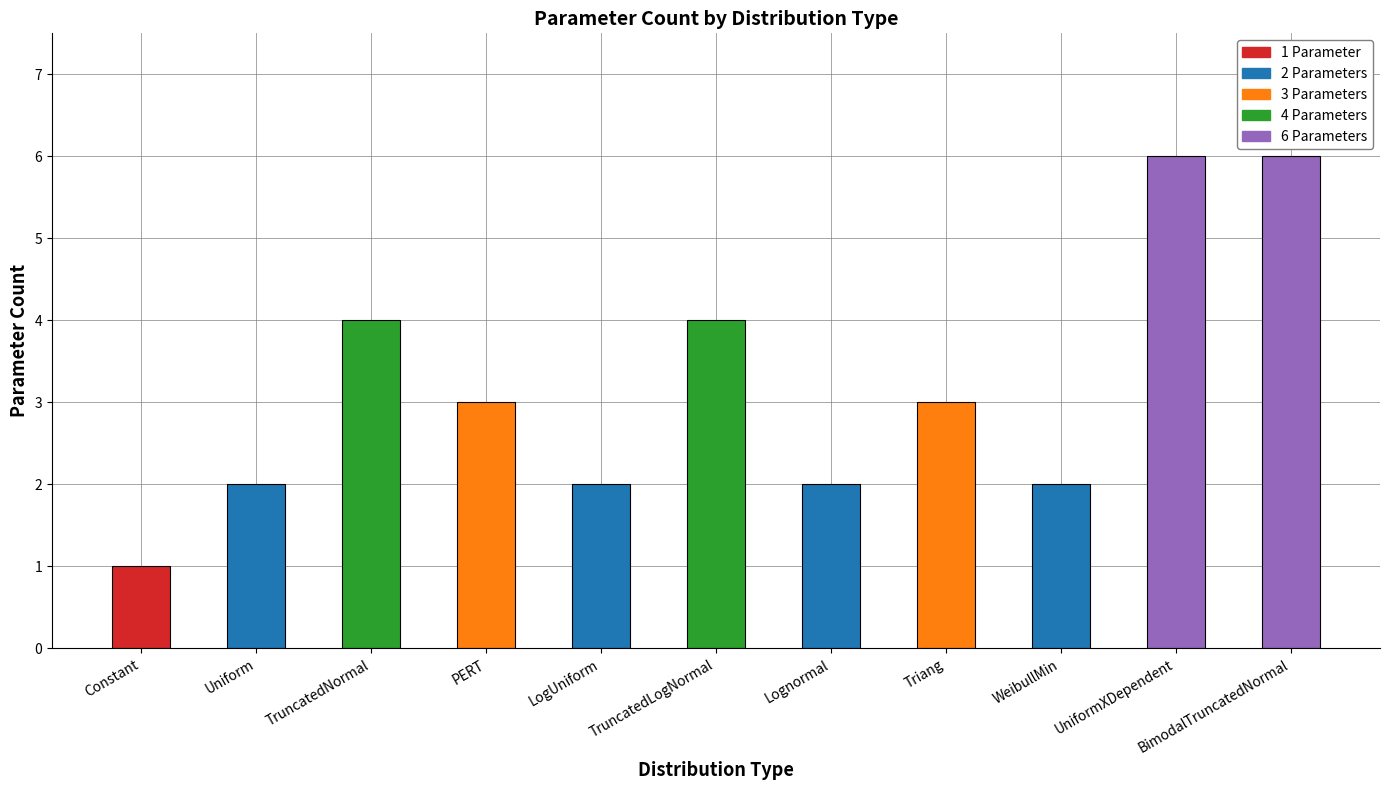

What is the sum of all values?

35